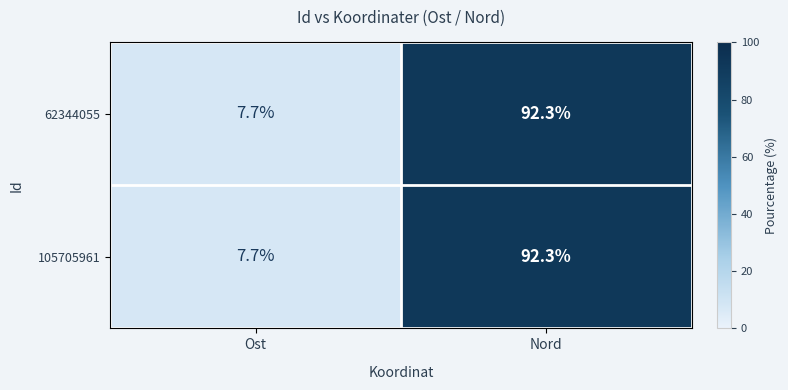

Where does the 105705961 series first go above 92?

Nord